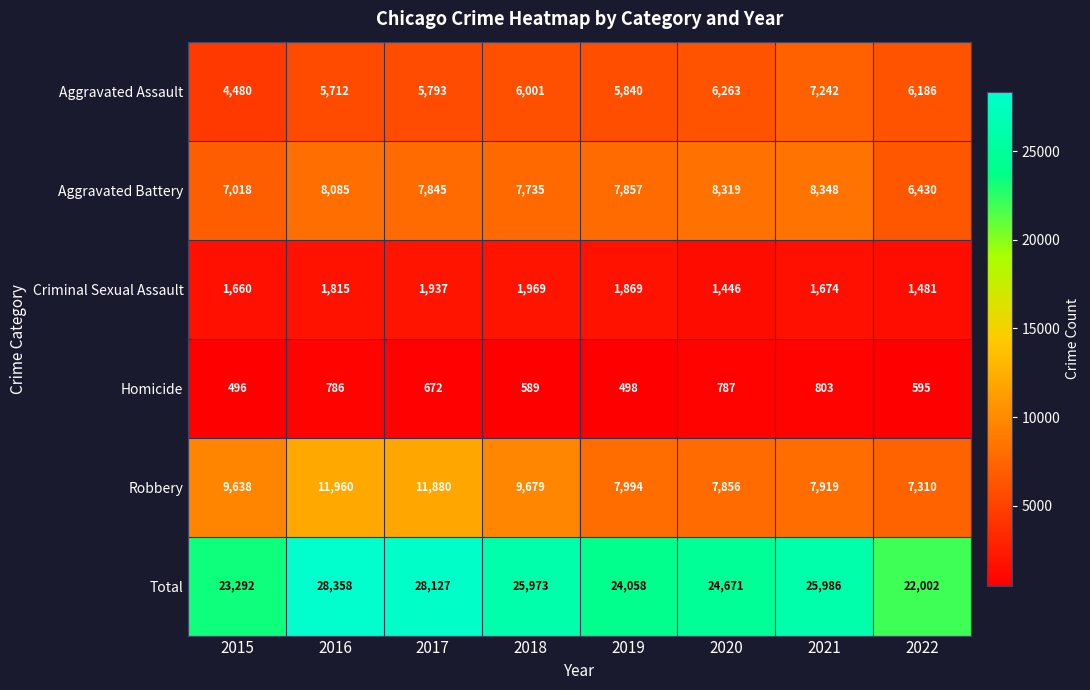

What is the difference between the Aggravated Assault values at 2015 and 2021?

2762